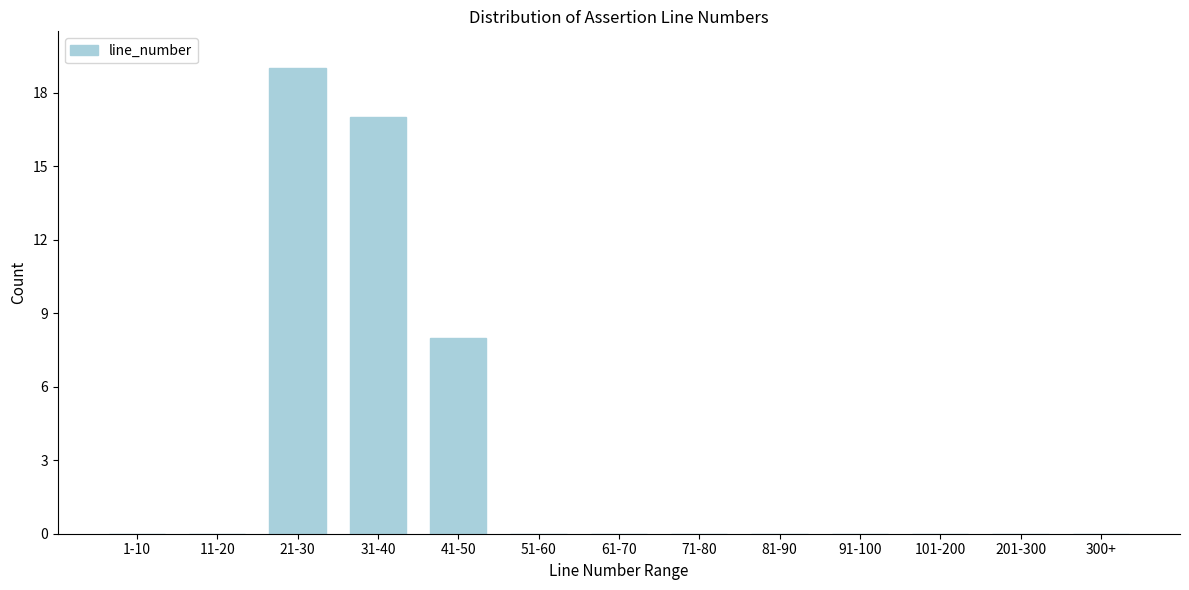

Reading right to left, what are all the values shown in this chart?

300+=0	201-300=0	101-200=0	91-100=0	81-90=0	71-80=0	61-70=0	51-60=0	41-50=8	31-40=17	21-30=19	11-20=0	1-10=0